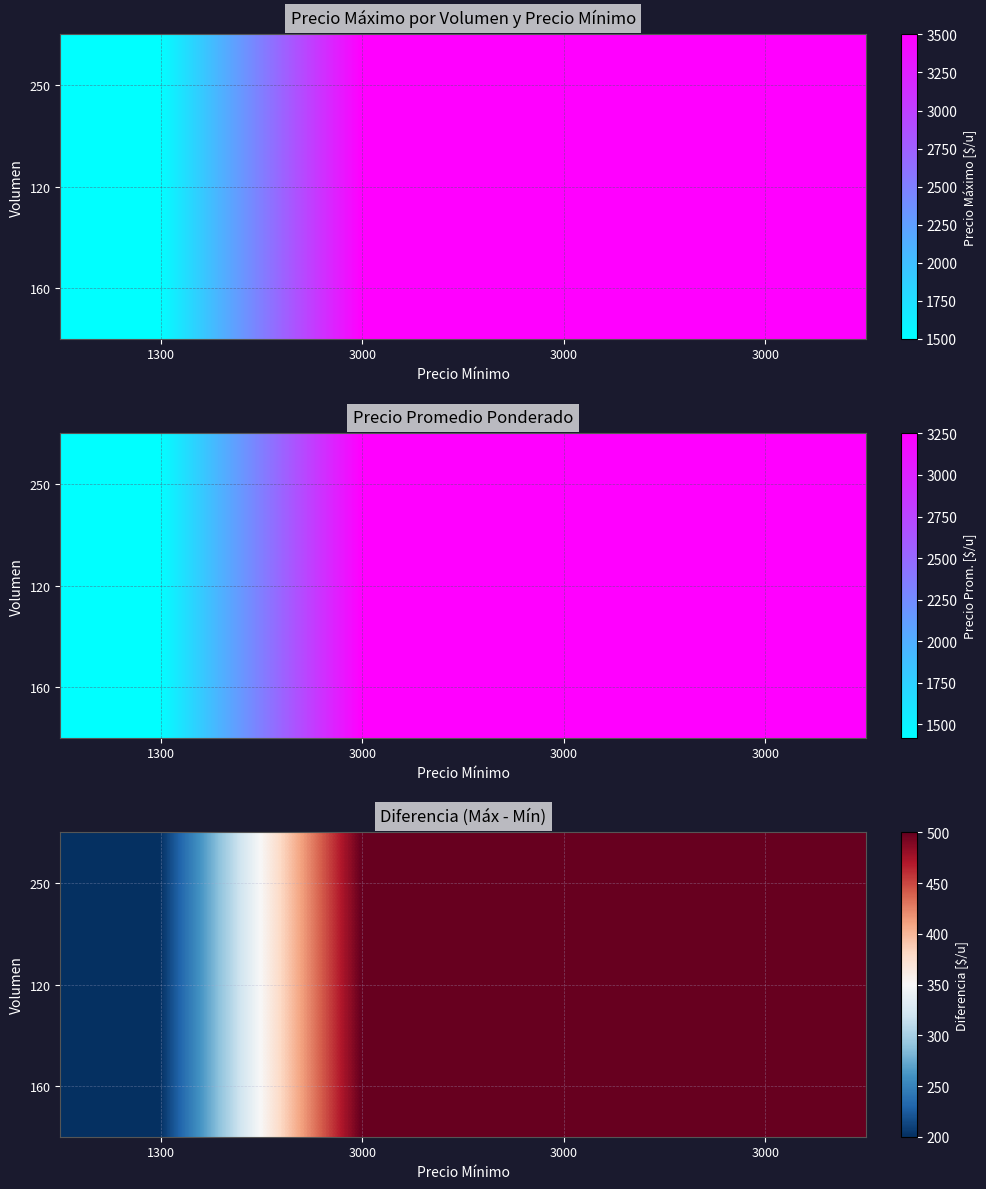

What is the smallest value displayed?

200